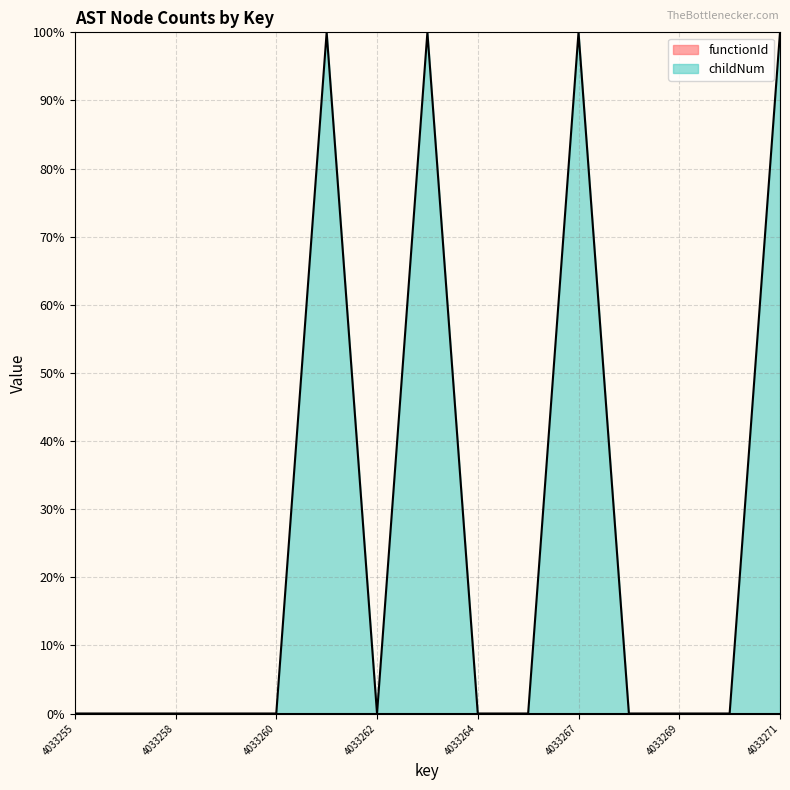

What is the value of the 8th point from the left?

100.0